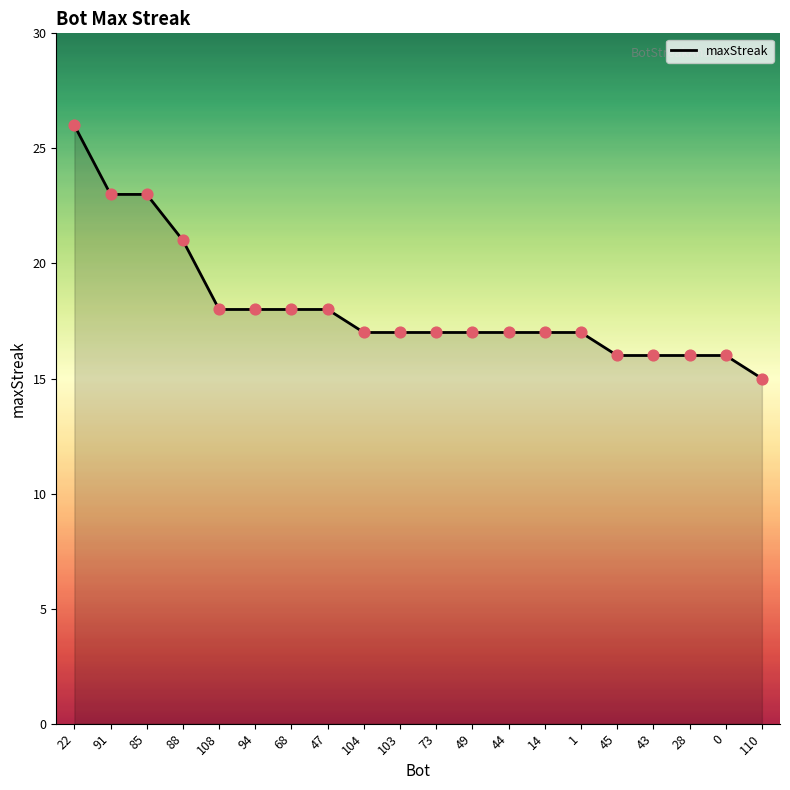

What is the ratio of the value at 22 to the value at 94?

1.4